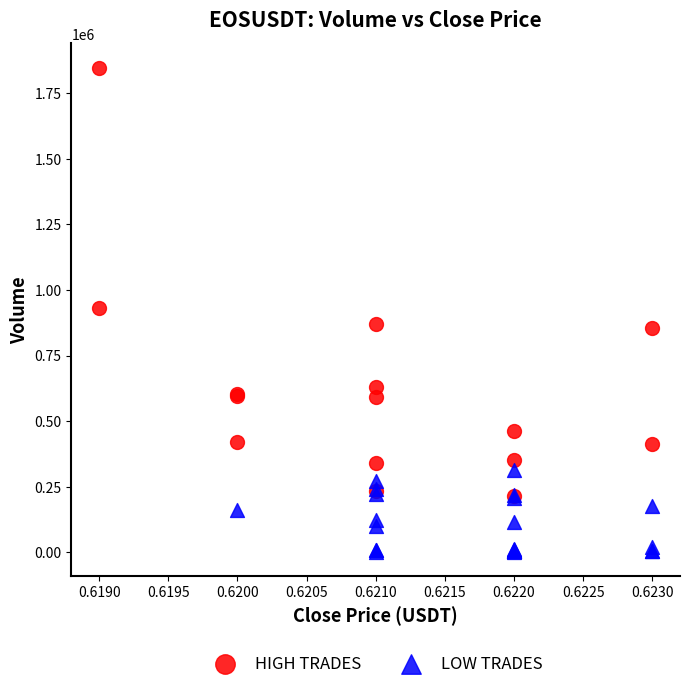

What are all the series names shown in the legend?

HIGH TRADES, LOW TRADES